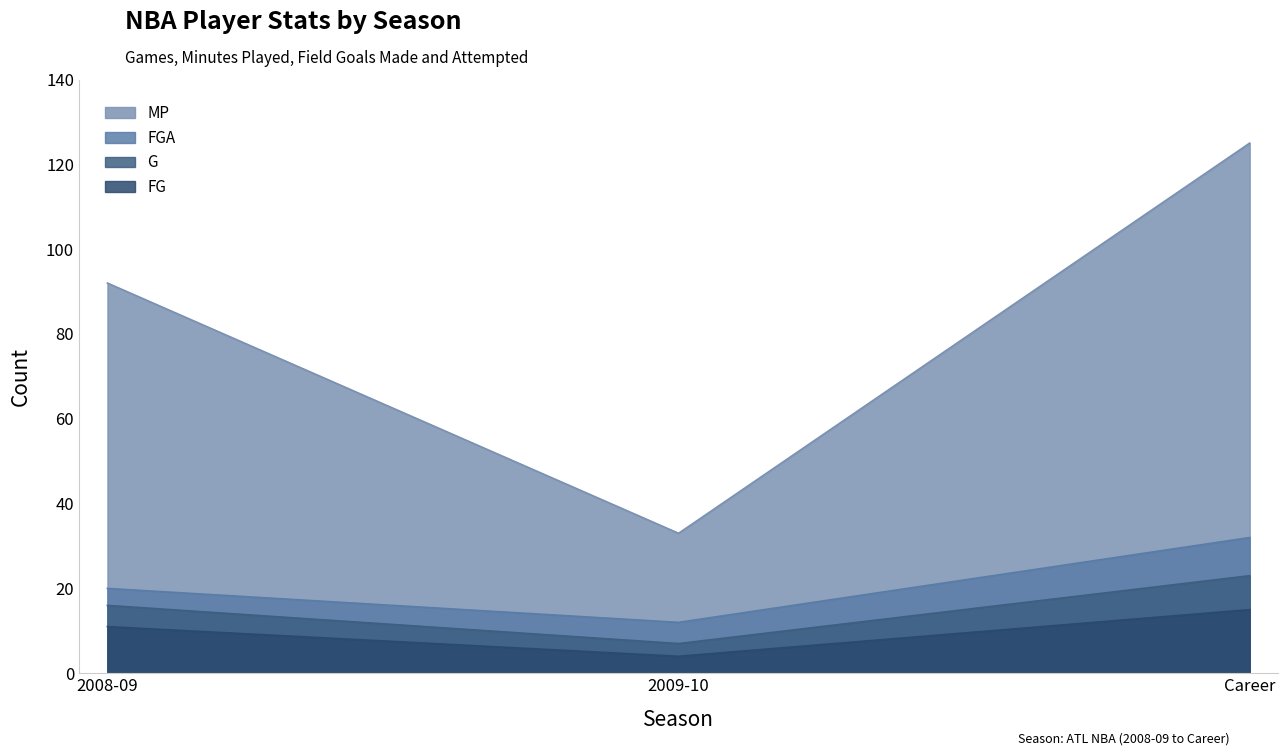

What is the average value of the FGA series?

21